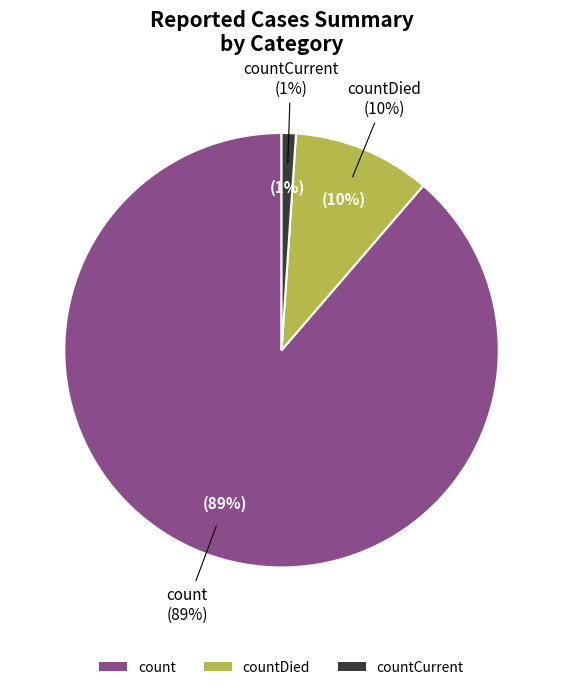

Which category has the smallest portion of the pie?

countCurrent